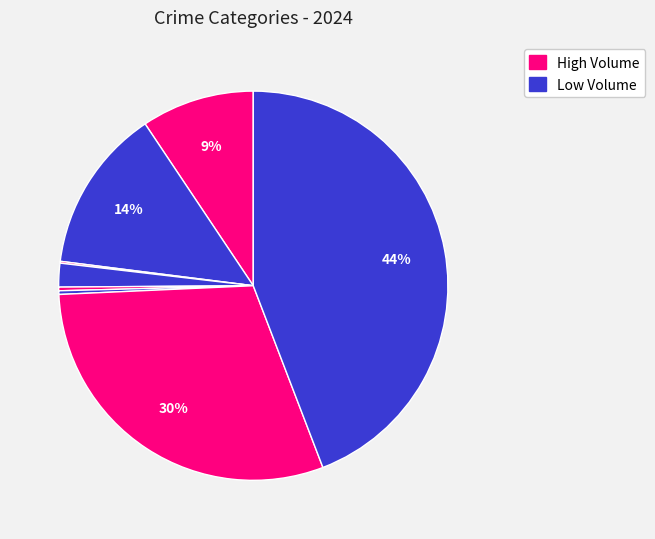

Does any single category account for the majority?

No